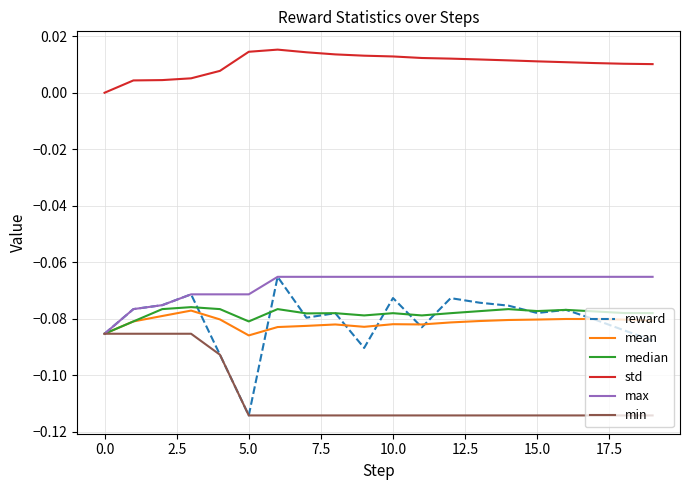

True or false: mean and std intersect in this chart.

False